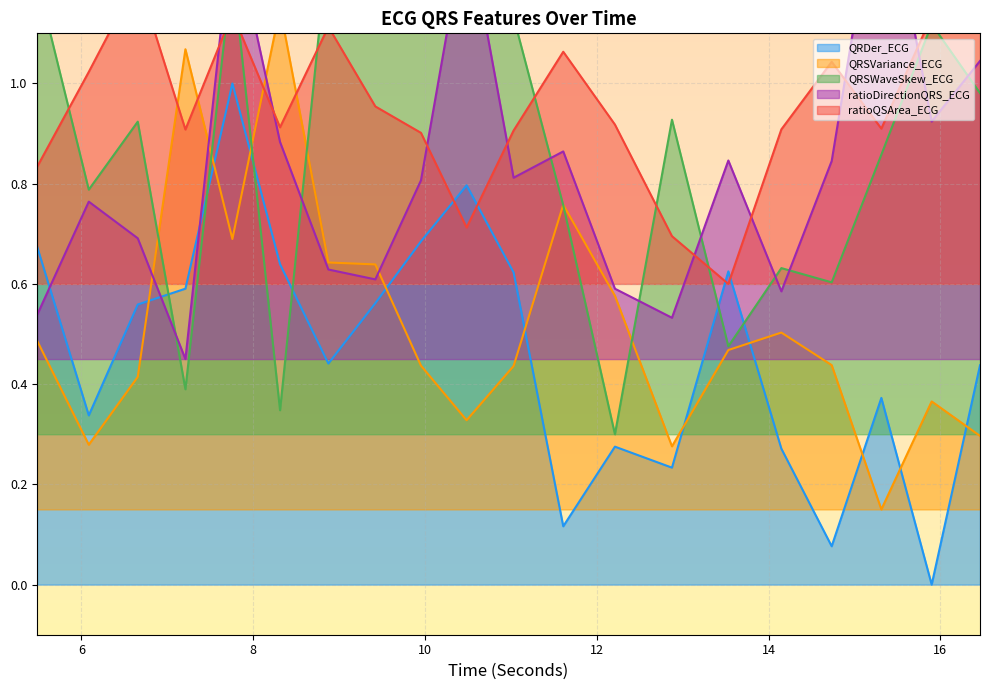

The value of QRSVariance_ECG at 8.3125 is 0.4. True or false?

False